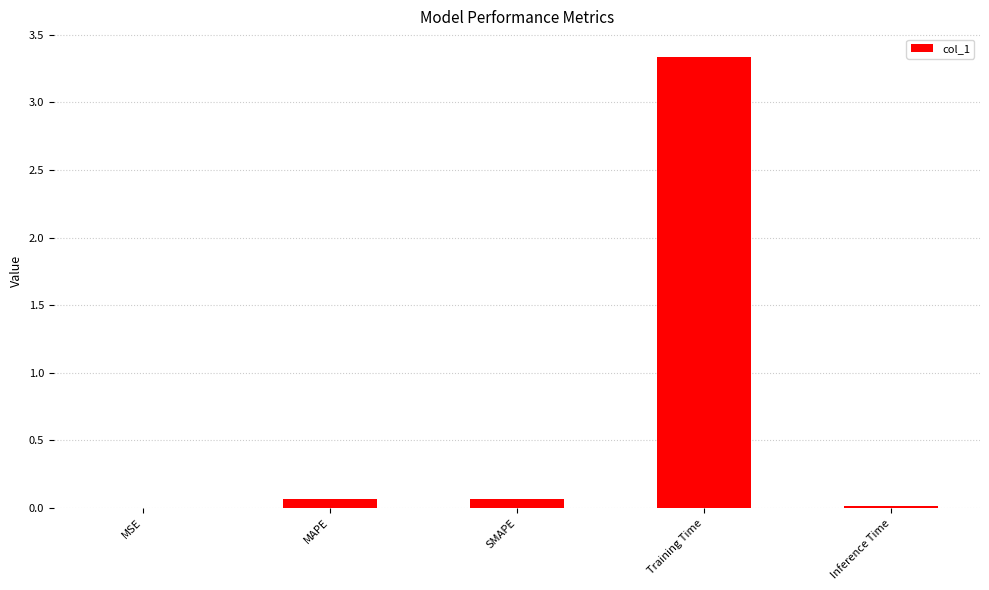

How many data points does each series have?

5